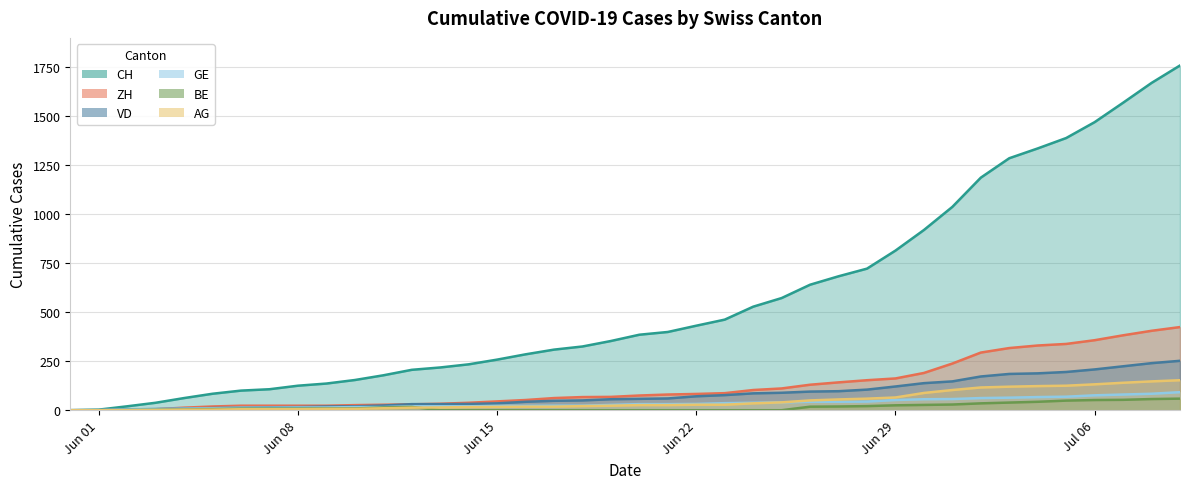

How many lines are shown in the chart?

6